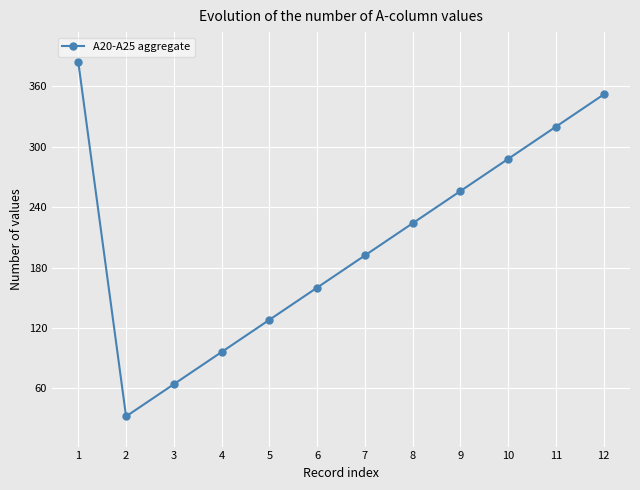

Which category has the lowest value across all series?

2